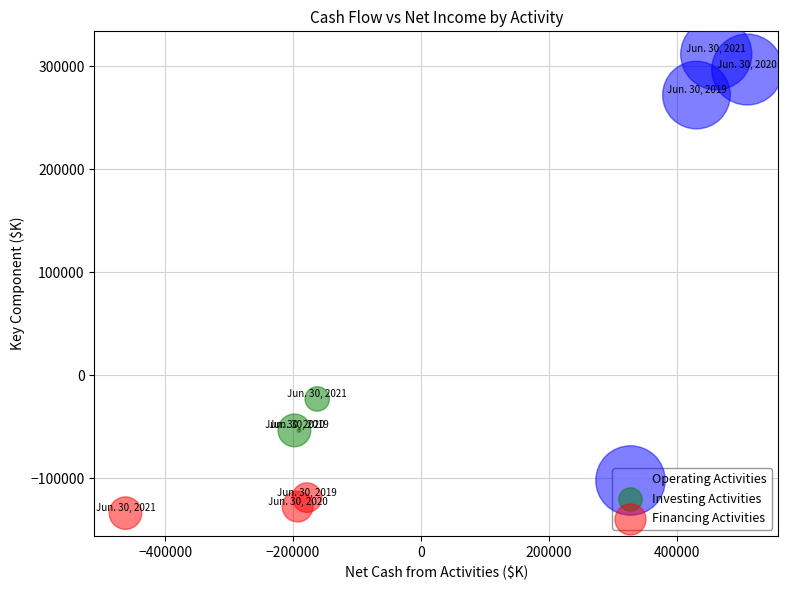

Which series contains the lowest Y value?

Financing Activities